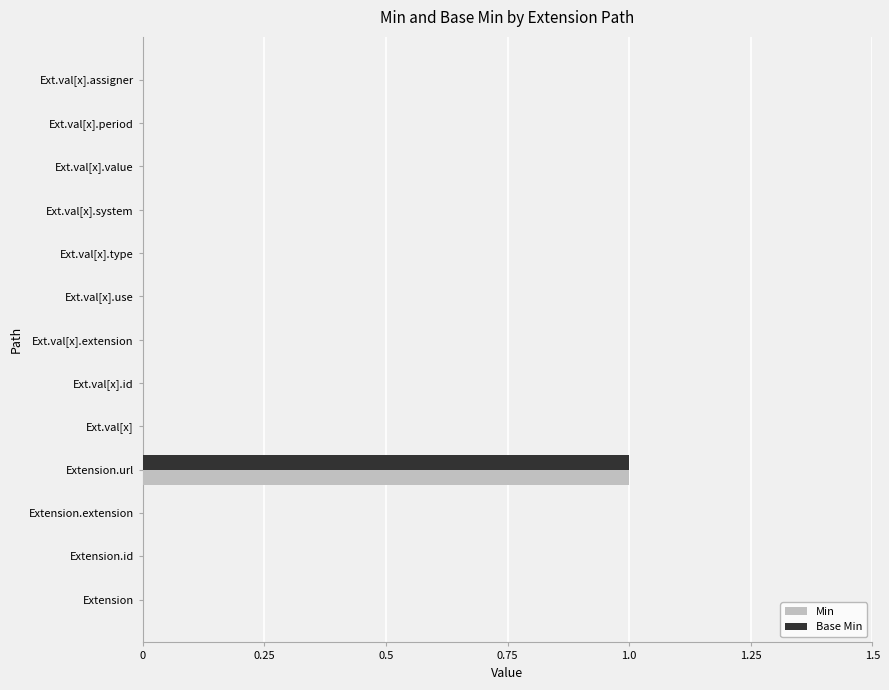

Count the Min values in the range 0 to 1.

13